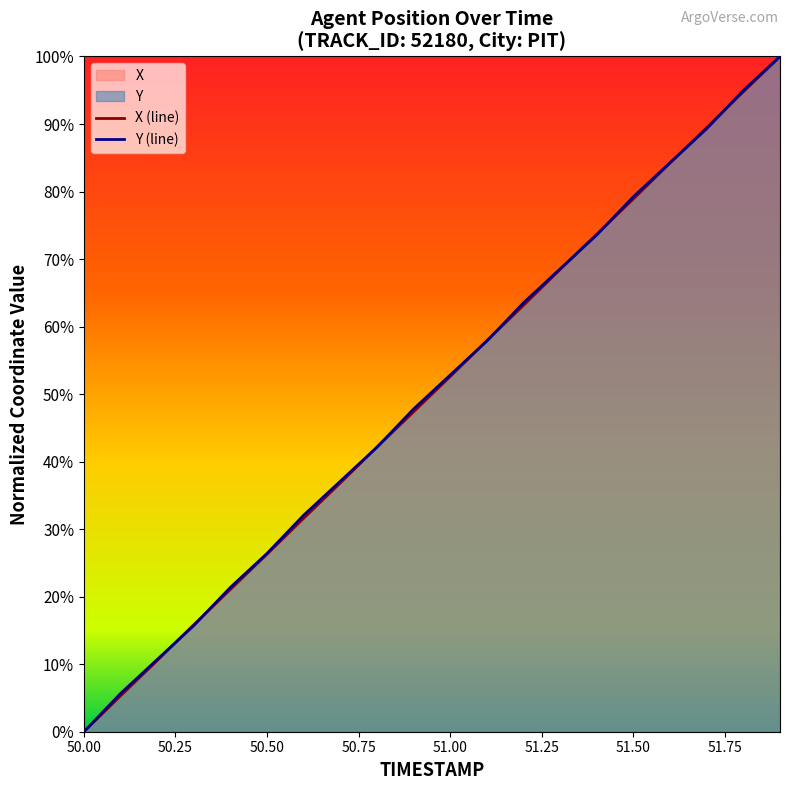

Rank the series at 51.0 from lowest to highest value.

X, Y